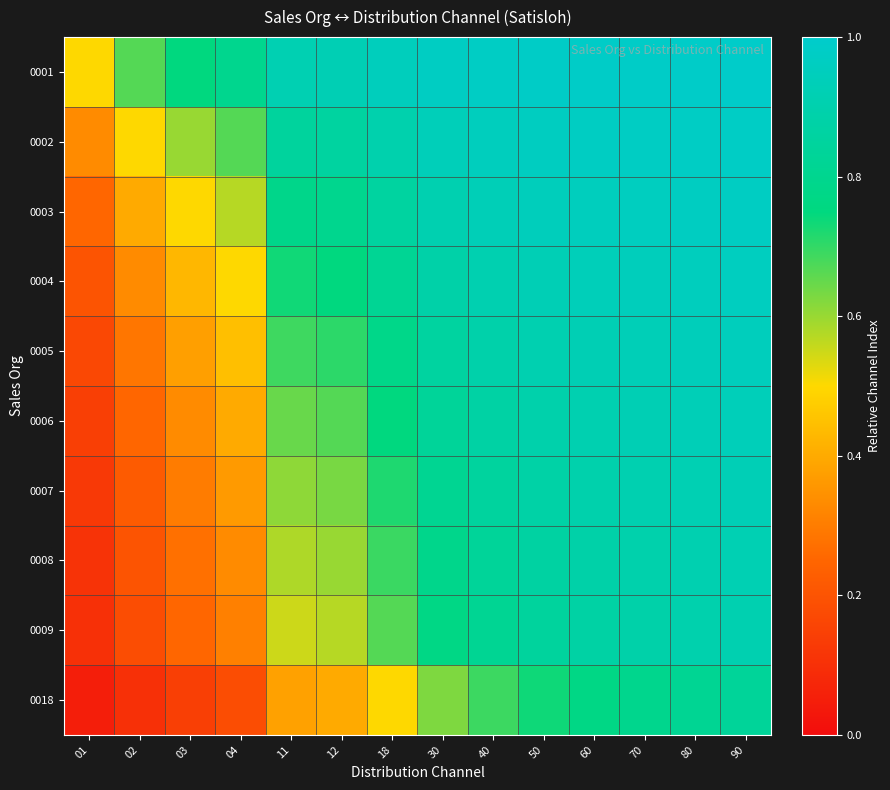

Reading left to right, what are all the values shown in this chart?

0001: 01=0.5	02=0.7	03=0.8	04=0.8	11=0.9	12=0.9	18=0.9	30=1.0	40=1.0	50=1.0	60=1.0	70=1.0	80=1.0	90=1.0
0002: 01=0.3	02=0.5	03=0.6	04=0.7	11=0.8	12=0.9	18=0.9	30=0.9	40=1.0	50=1.0	60=1.0	70=1.0	80=1.0	90=1.0
0003: 01=0.2	02=0.4	03=0.5	04=0.6	11=0.8	12=0.8	18=0.9	30=0.9	40=0.9	50=0.9	60=1.0	70=1.0	80=1.0	90=1.0
0004: 01=0.2	02=0.3	03=0.4	04=0.5	11=0.7	12=0.8	18=0.8	30=0.9	40=0.9	50=0.9	60=0.9	70=0.9	80=1.0	90=1.0
0005: 01=0.2	02=0.3	03=0.4	04=0.4	11=0.7	12=0.7	18=0.8	30=0.9	40=0.9	50=0.9	60=0.9	70=0.9	80=0.9	90=0.9
0006: 01=0.1	02=0.2	03=0.3	04=0.4	11=0.6	12=0.7	18=0.8	30=0.8	40=0.9	50=0.9	60=0.9	70=0.9	80=0.9	90=0.9
0007: 01=0.1	02=0.2	03=0.3	04=0.4	11=0.6	12=0.6	18=0.7	30=0.8	40=0.9	50=0.9	60=0.9	70=0.9	80=0.9	90=0.9
0008: 01=0.1	02=0.2	03=0.3	04=0.3	11=0.6	12=0.6	18=0.7	30=0.8	40=0.8	50=0.9	60=0.9	70=0.9	80=0.9	90=0.9
0009: 01=0.1	02=0.2	03=0.2	04=0.3	11=0.6	12=0.6	18=0.7	30=0.8	40=0.8	50=0.8	60=0.9	70=0.9	80=0.9	90=0.9
0018: 01=0.1	02=0.1	03=0.1	04=0.2	11=0.4	12=0.4	18=0.5	30=0.6	40=0.7	50=0.7	60=0.8	70=0.8	80=0.8	90=0.8